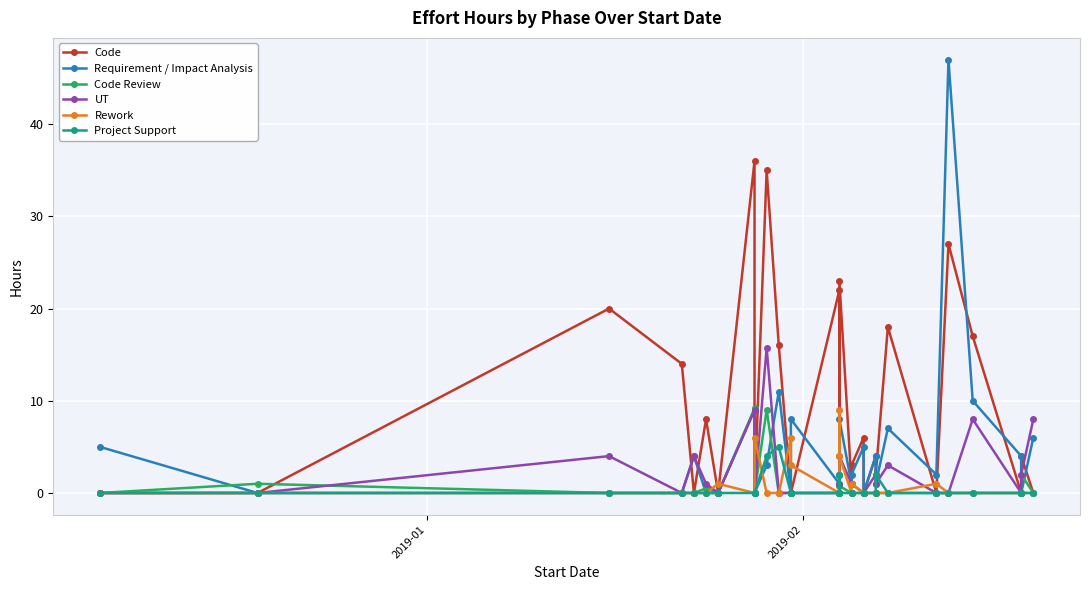

True or false: Code has a value of -24.7 at 20.

False